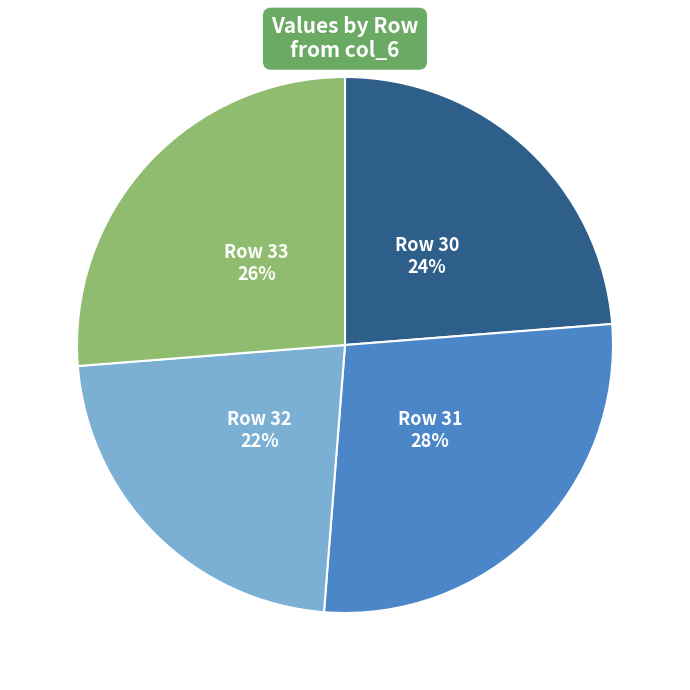

To the nearest percent, what is the average slice percentage?

25%